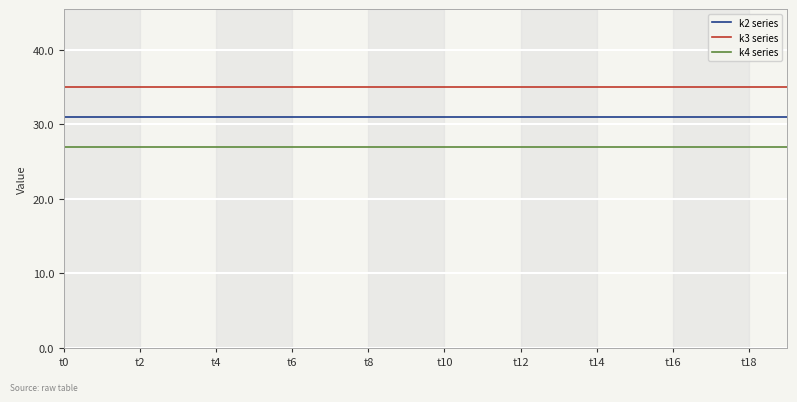

List the series in order of their overall mean, lowest first.

k4 series, k2 series, k3 series